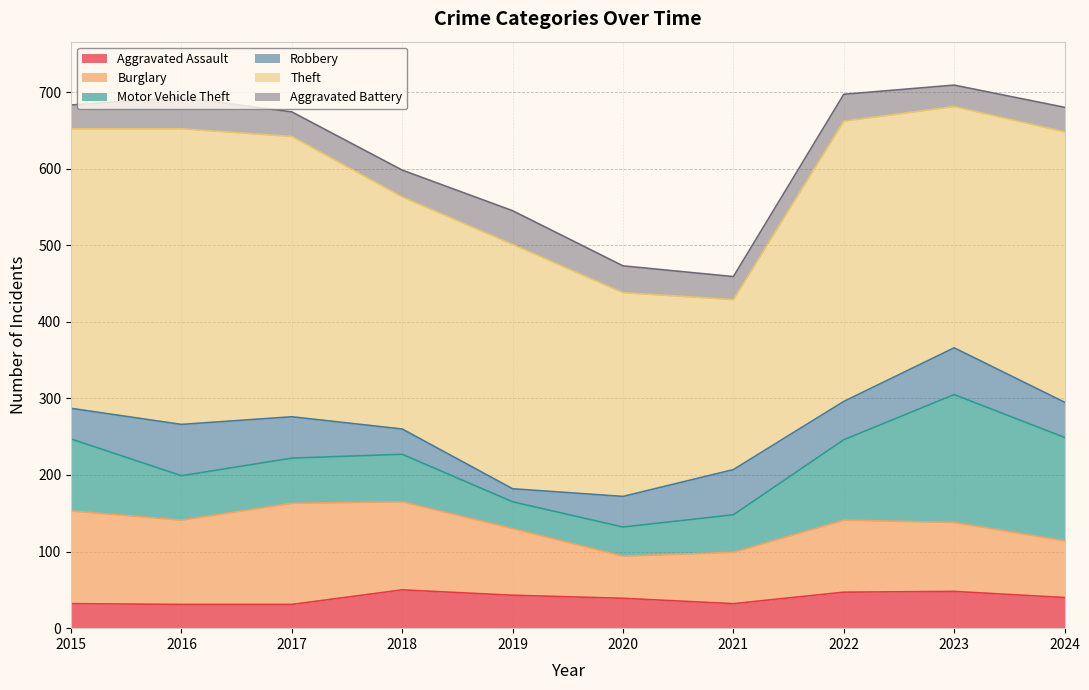

What is the sum of all Burglary values?

945